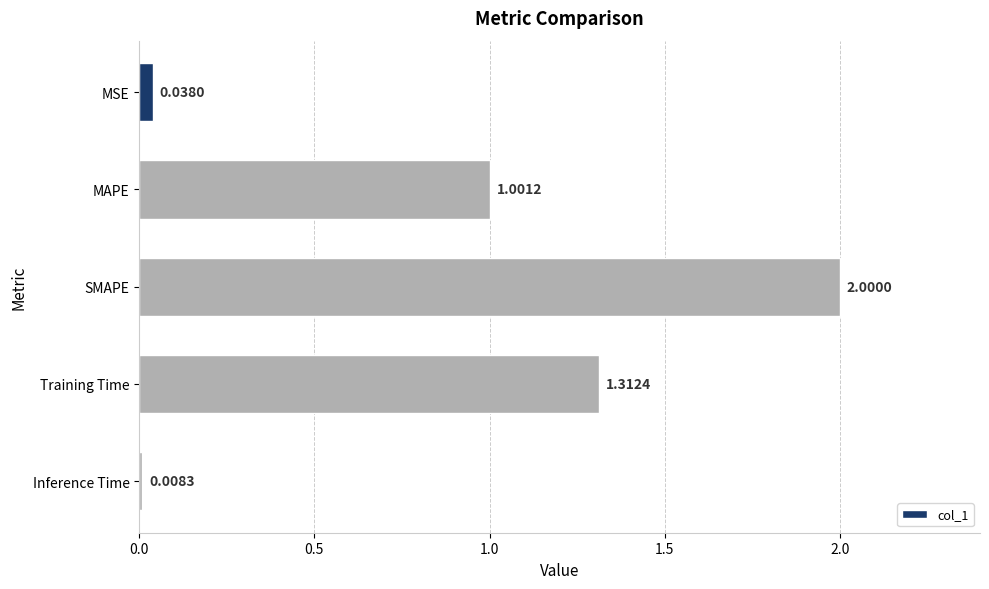

What is the label of the 3rd bar from the top?

SMAPE